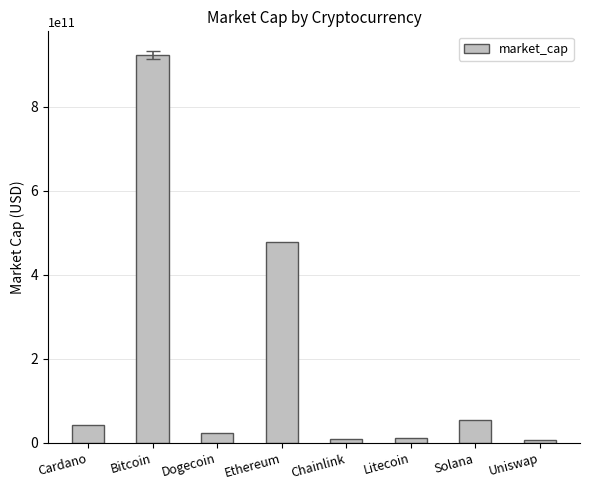

How many data points are less than 41690544732?

4